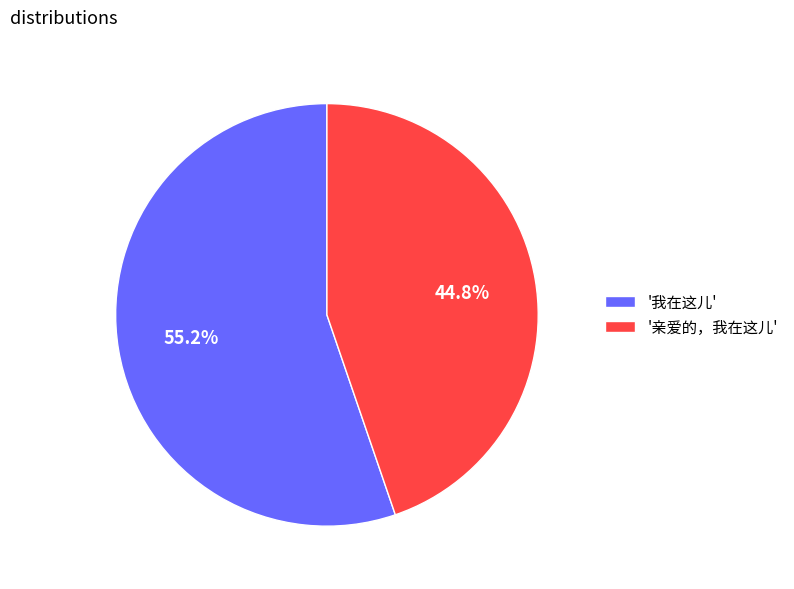

Which slice is the smallest?

'亲爱的，我在这儿'